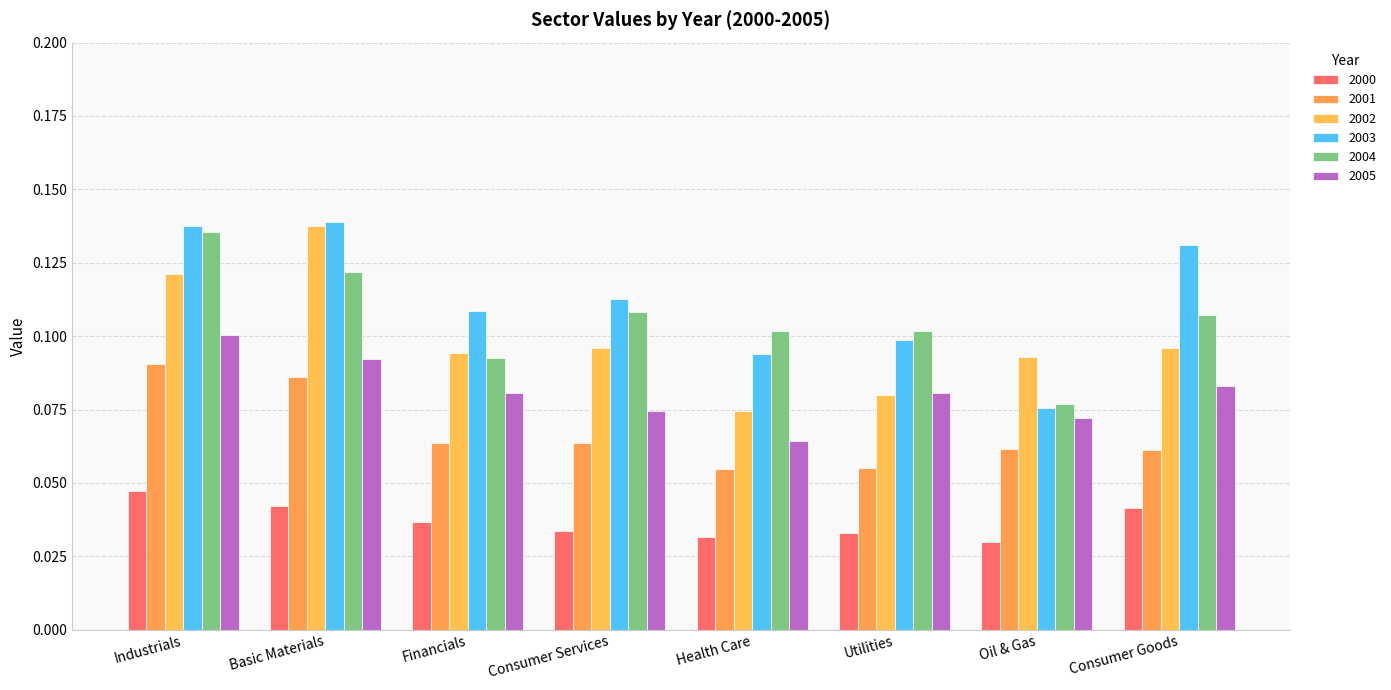

True or false: 2004 has a value of 0.1 at Oil & Gas.

True